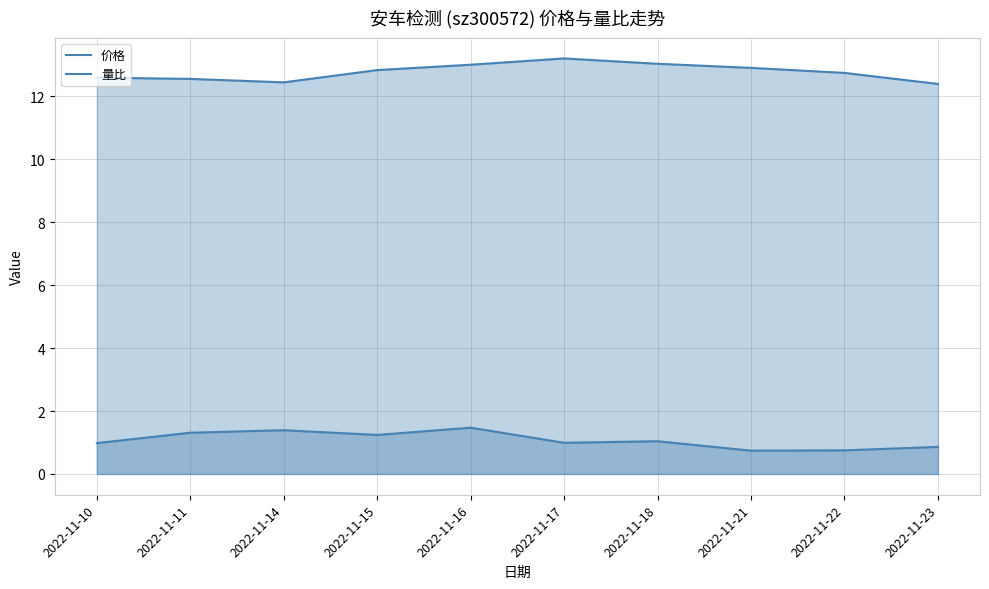

Which category has the highest value across all series?

2022-11-17